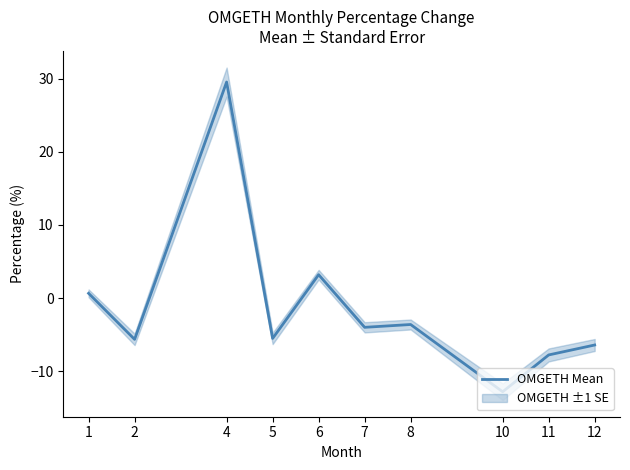

At which category does the data reach its first local valley?

2